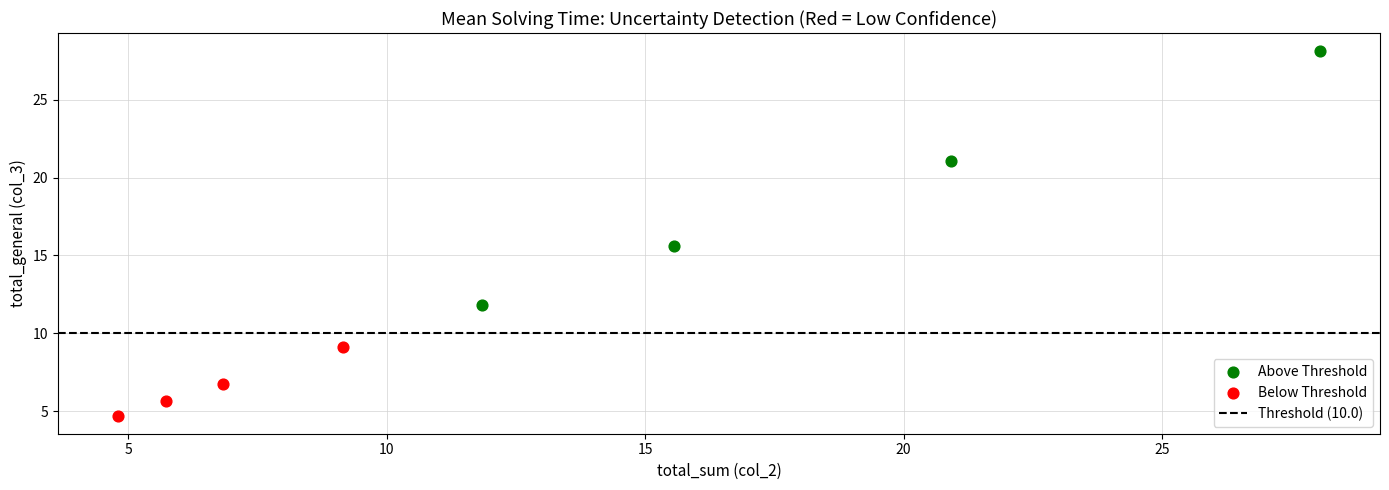

Which series reaches the maximum Y coordinate?

Above Threshold